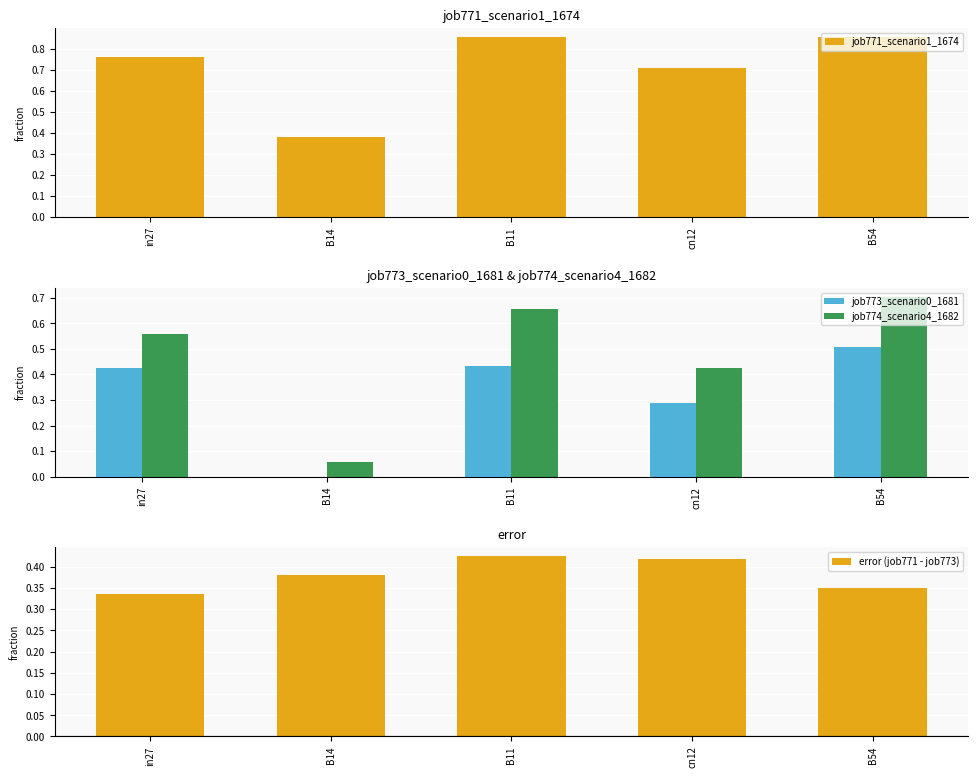

Is it true that job771_scenario1_1674 equals 0.9 at B11?

True